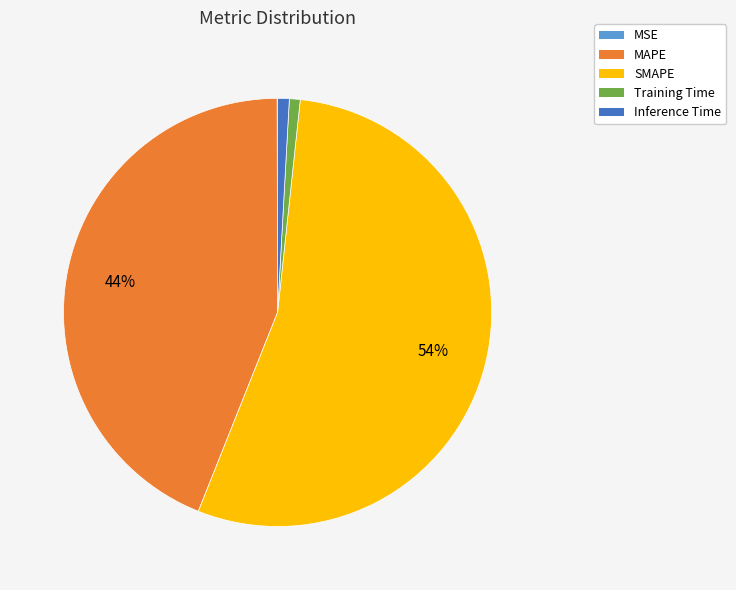

To the nearest percent, what is the average slice percentage?

20%